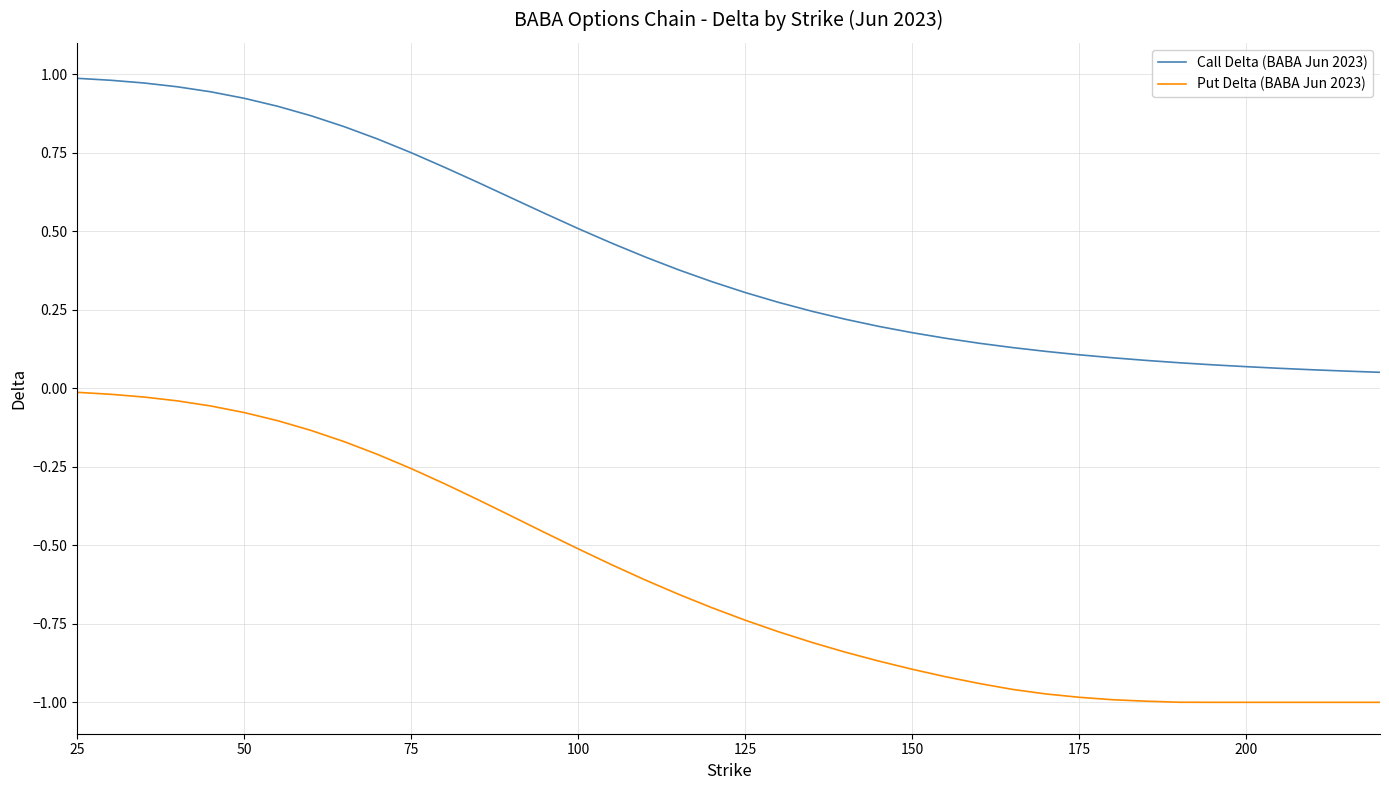

Rank the series by their maximum value, from lowest to highest.

Put Delta (BABA Jun 2023), Call Delta (BABA Jun 2023)